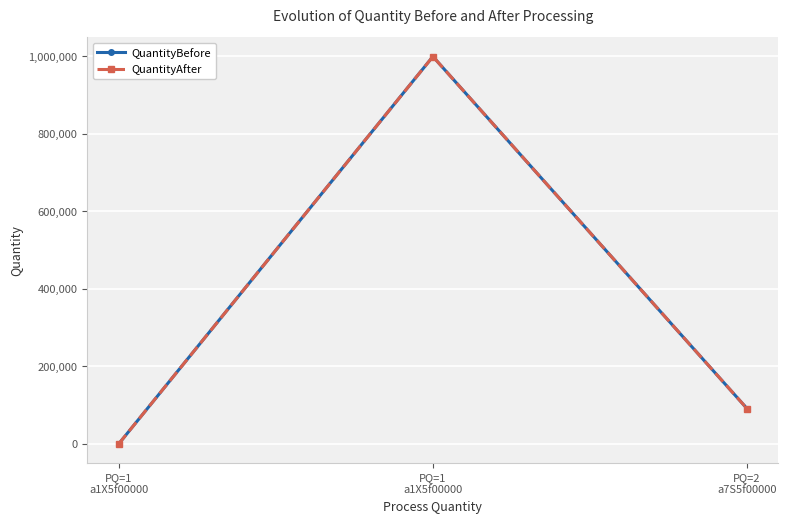

Between PQ=1
a1X5f00000 and PQ=2
a7S5f00000, which series saw the biggest shift?

QuantityBefore